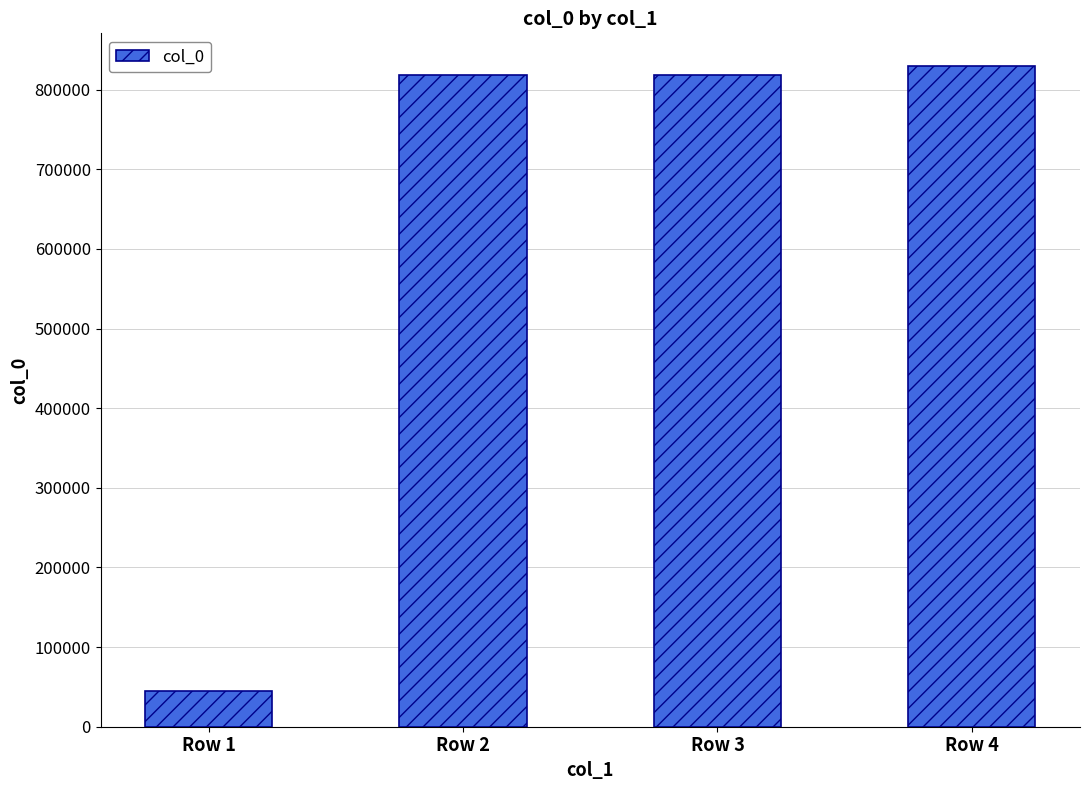

The chart shows a value of 818342 at Row 3. True or false?

True